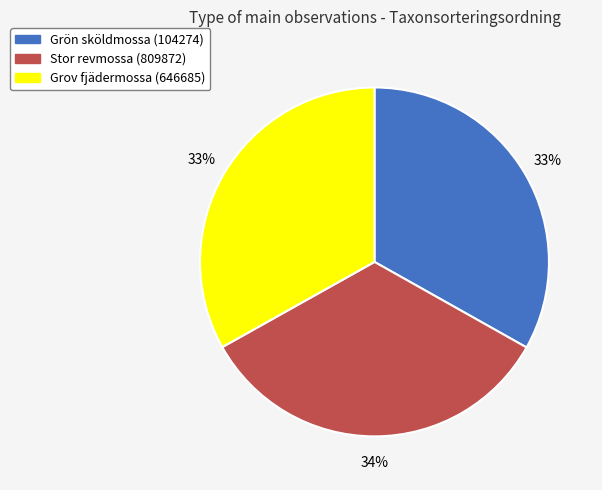

Count the number of slices in the pie.

3